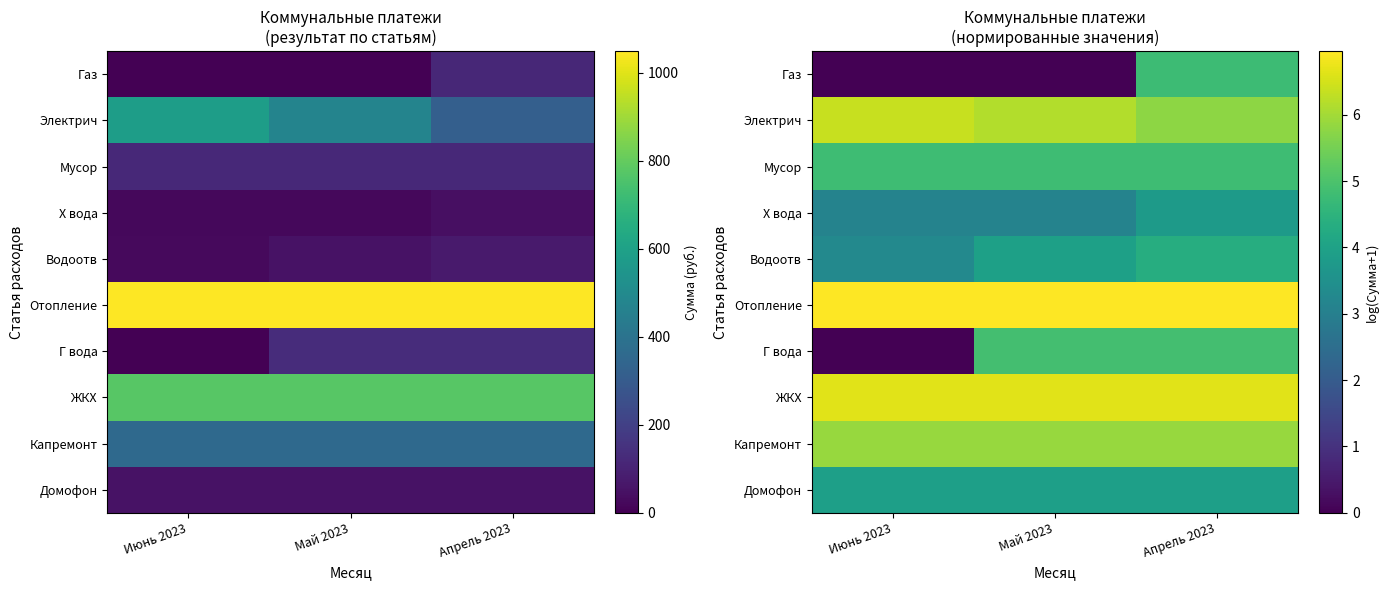

What is the difference between the Водоотв values at Апрель 2023 and Июнь 2023?

1.1